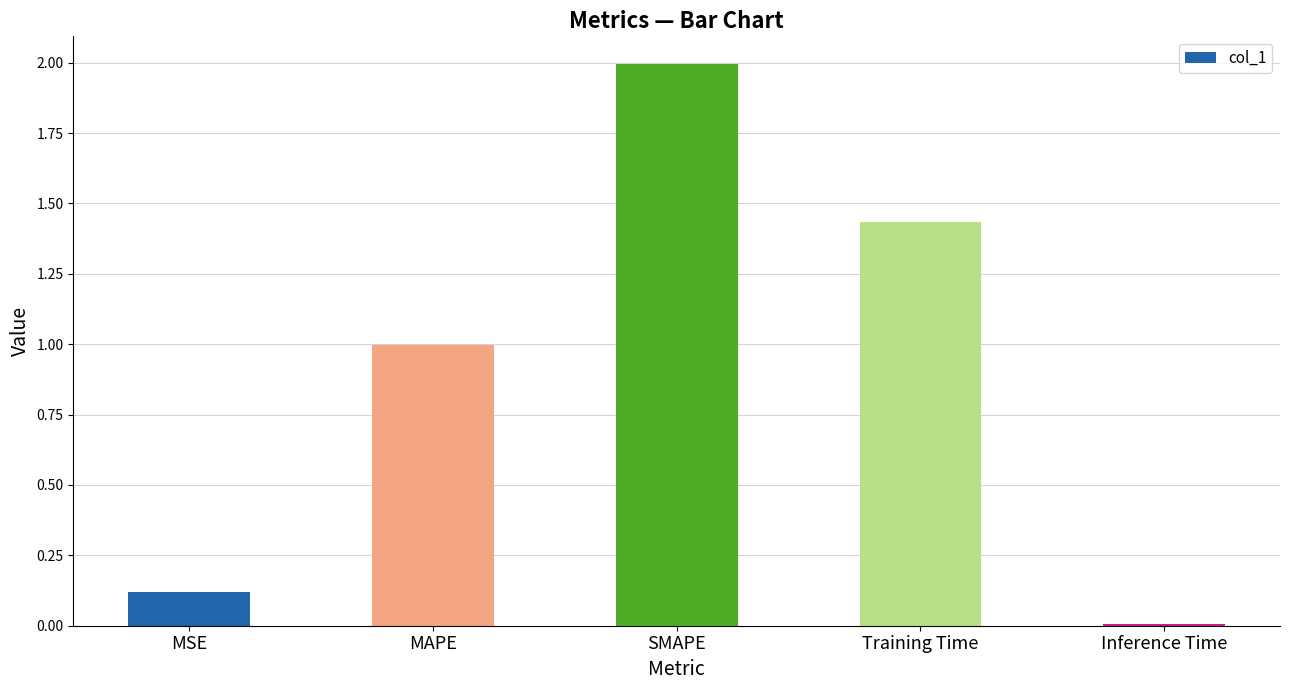

What is the change in value from MSE to SMAPE?

+1.9